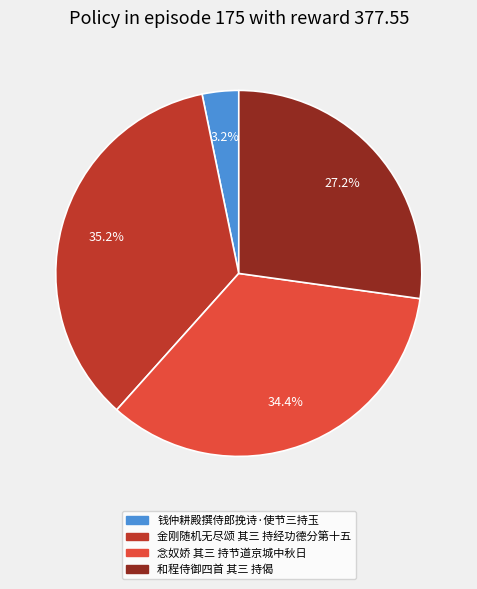

What percentage is NOT represented by 钱仲耕殿撰侍郎挽诗·使节三持玉?

96.8%